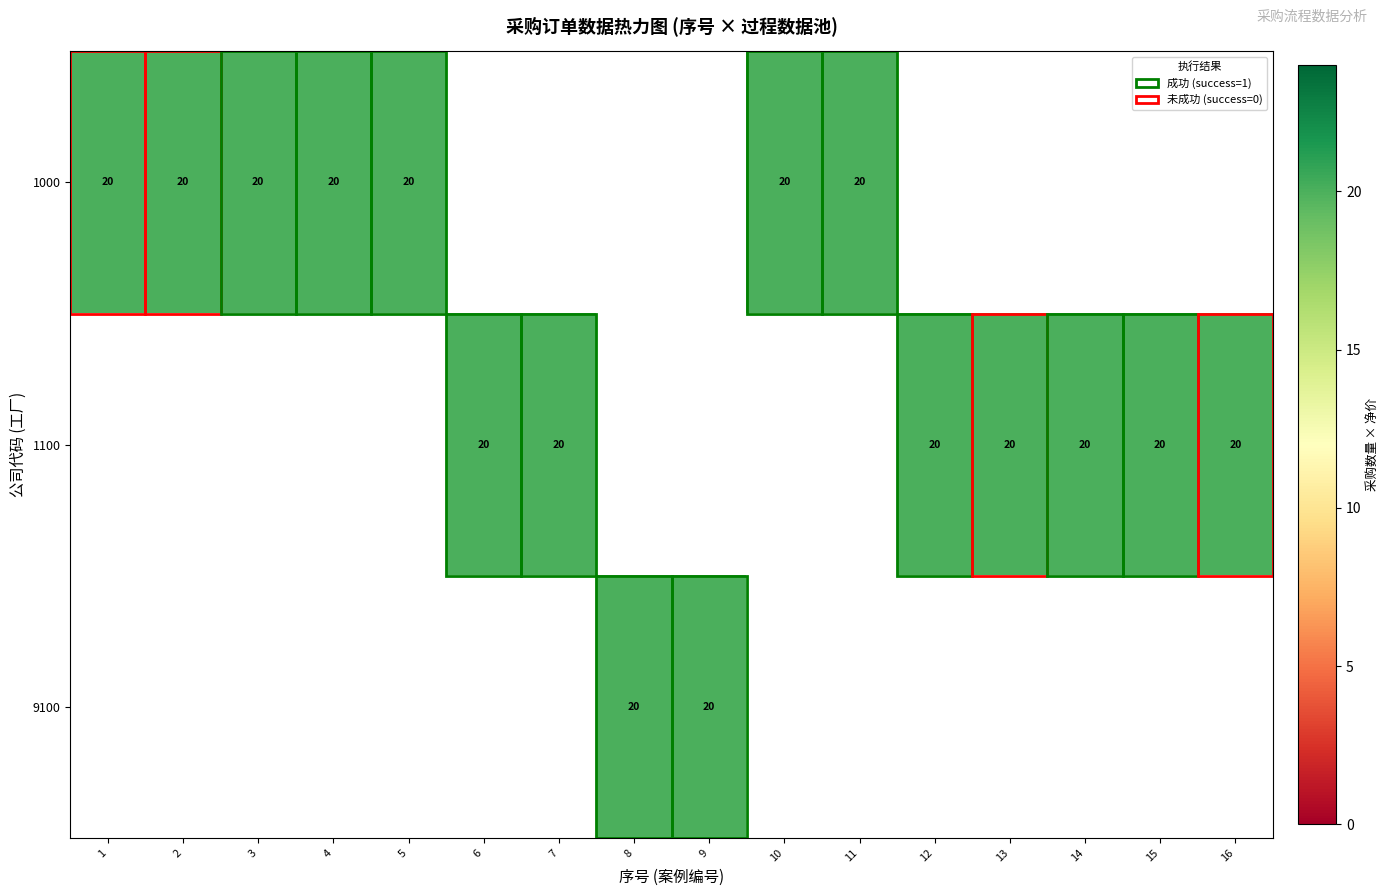

At which category is the sum across all series the highest?

3